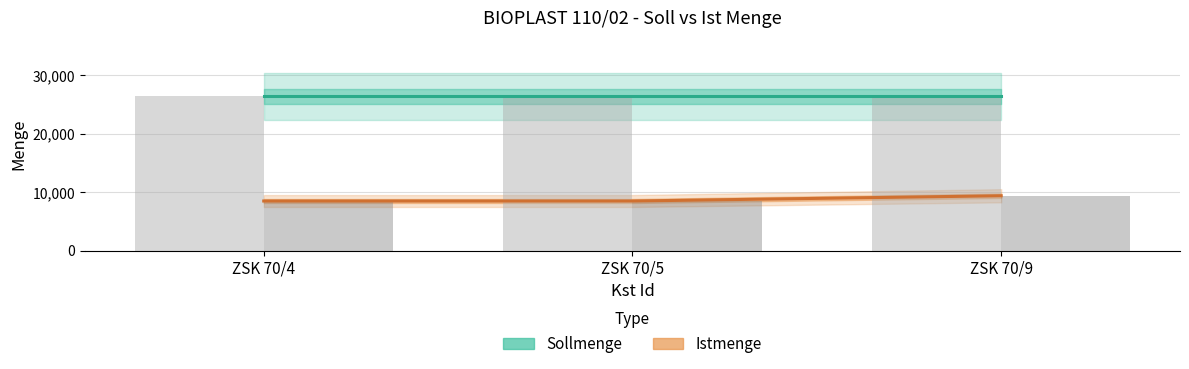

What is the sum of the Sollmenge (bar) values at ZSK 70/5 and ZSK 70/4?

52800